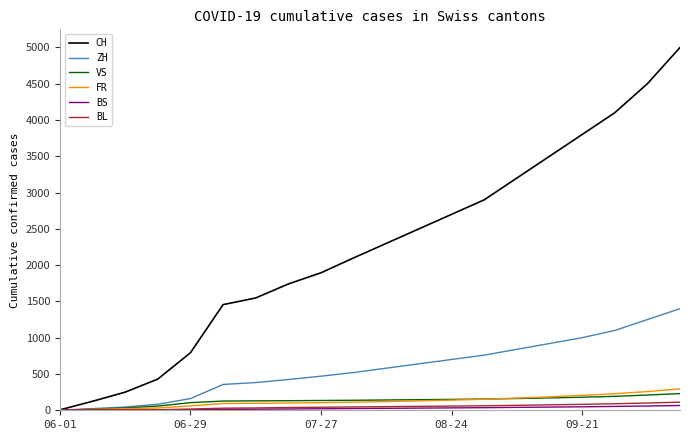

What is the lowest value of the BS series?

4